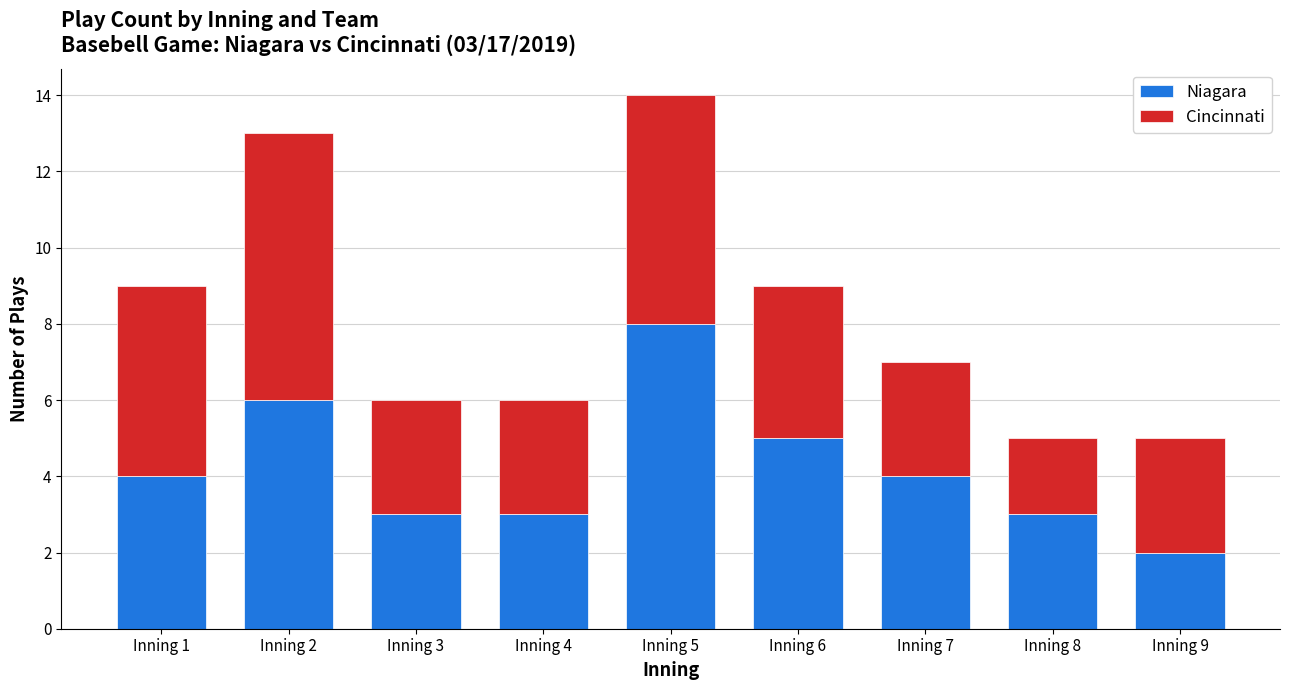

Reading right to left, list the values for the Niagara series.

Inning 9=2	Inning 8=3	Inning 7=4	Inning 6=5	Inning 5=8	Inning 4=3	Inning 3=3	Inning 2=6	Inning 1=4